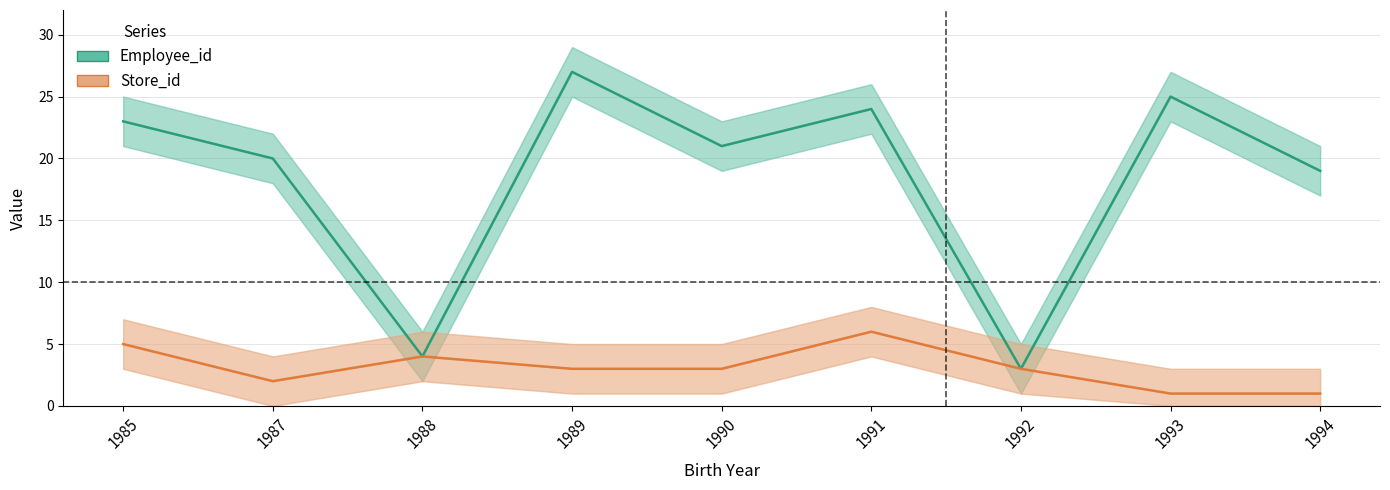

Rank the series at 1993 from lowest to highest value.

Store_id, Employee_id